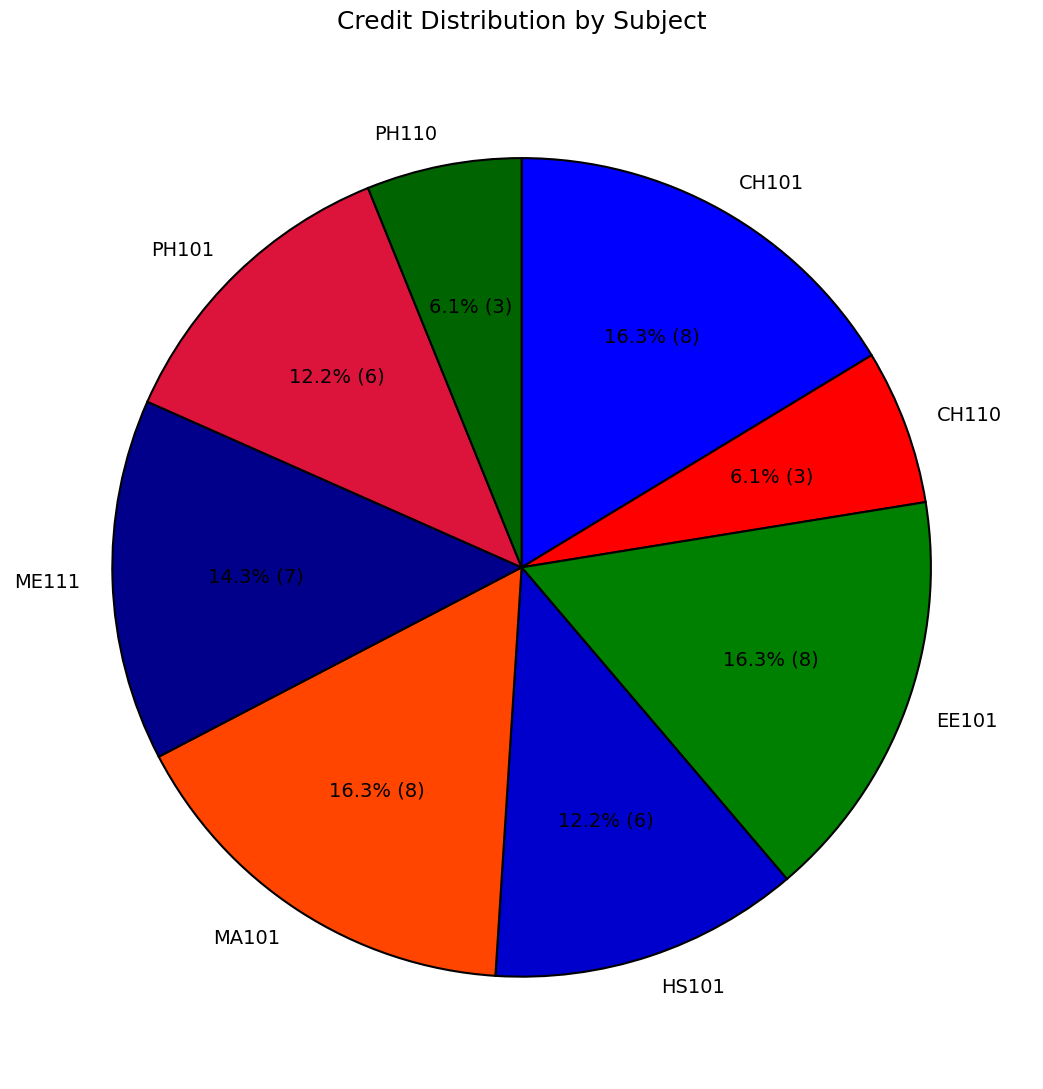

Is there a majority slice in this chart?

No